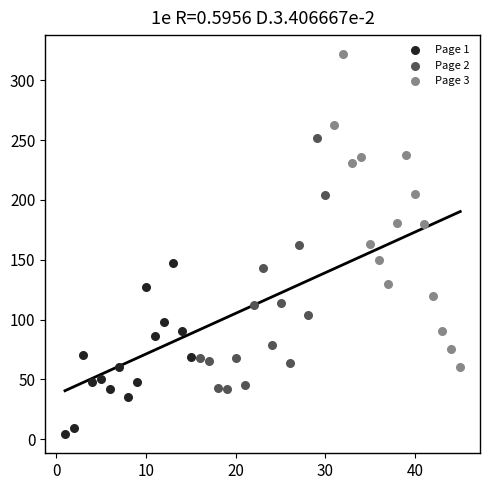

Which series contains the lowest Y value?

Page 1